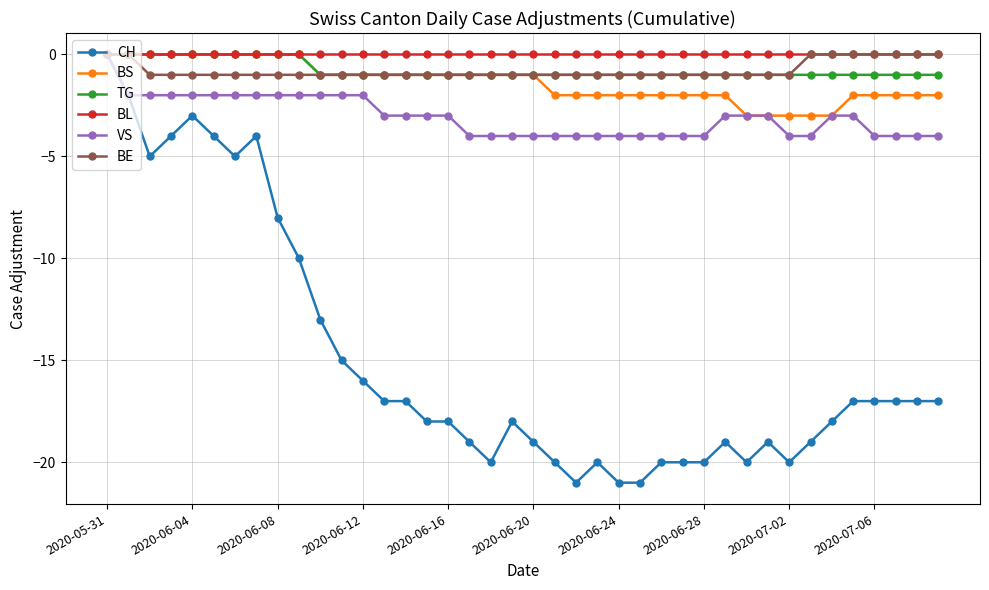

What is the minimum value shown in the chart?

-21